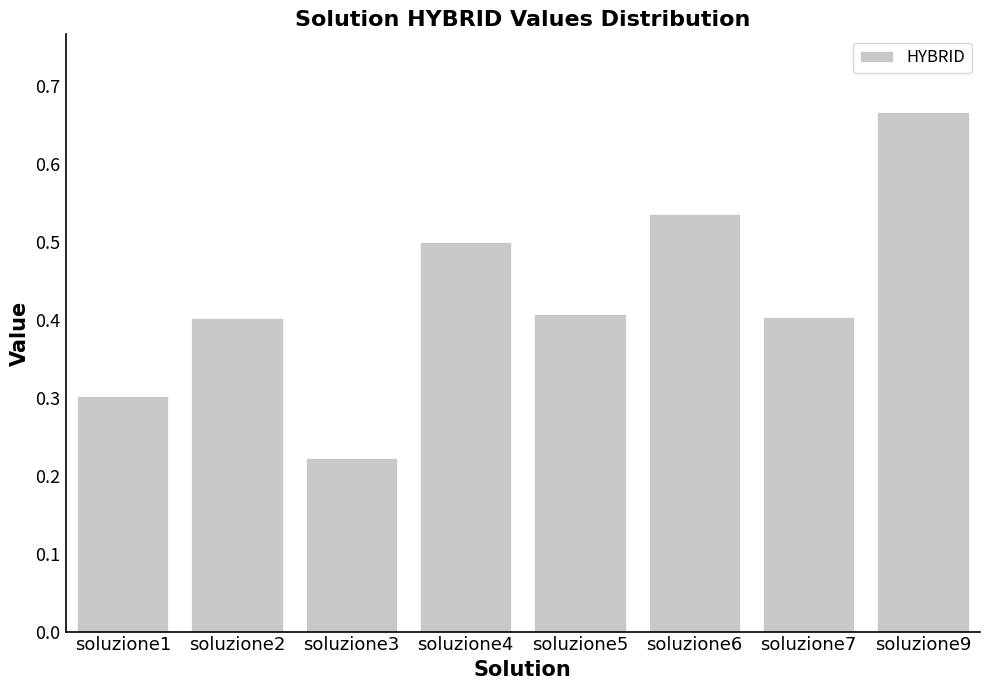

How many values are between 0 and 1?

8